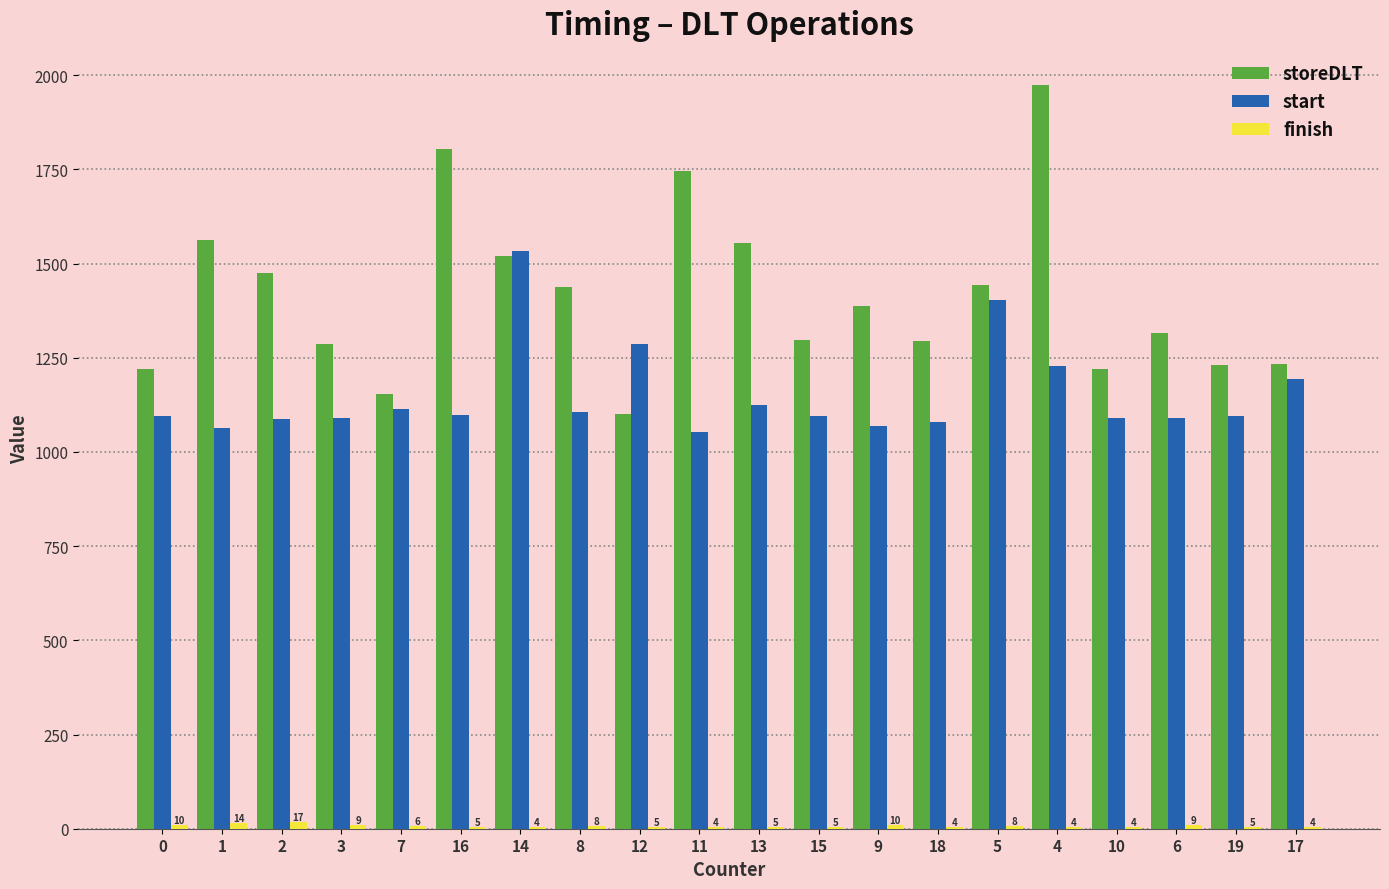

Is the value of start at 10 greater than the value of storeDLT at 8?

No